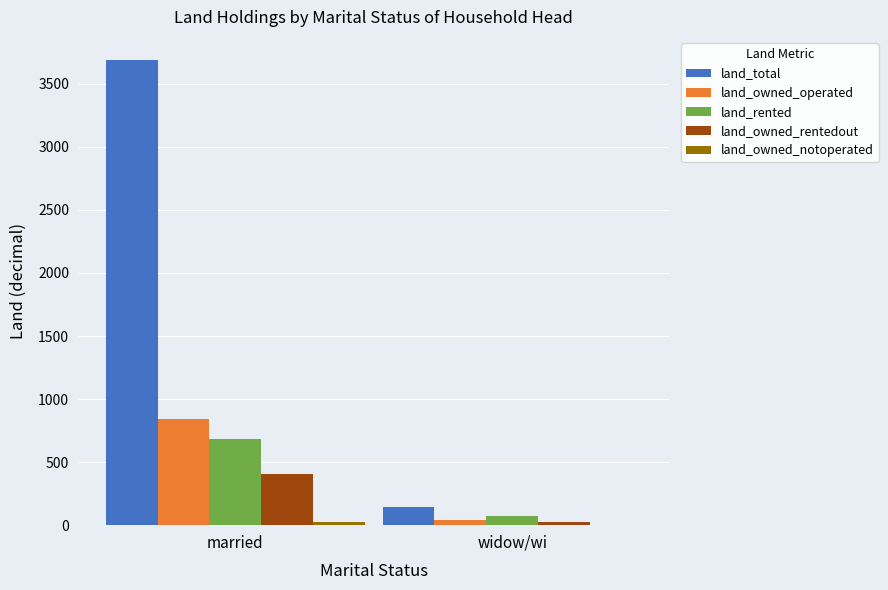

The value of land_owned_rentedout at widow/wi is 28. True or false?

True